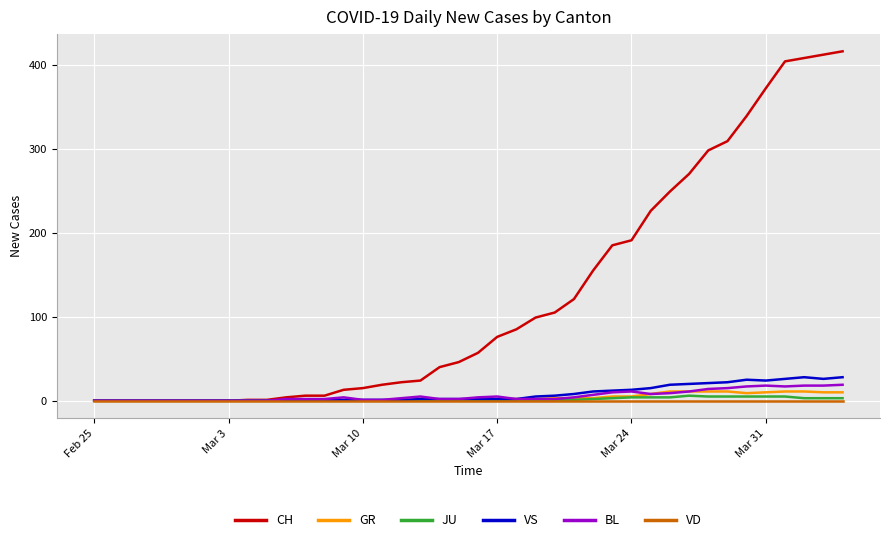

What is the sum of all JU values?

59